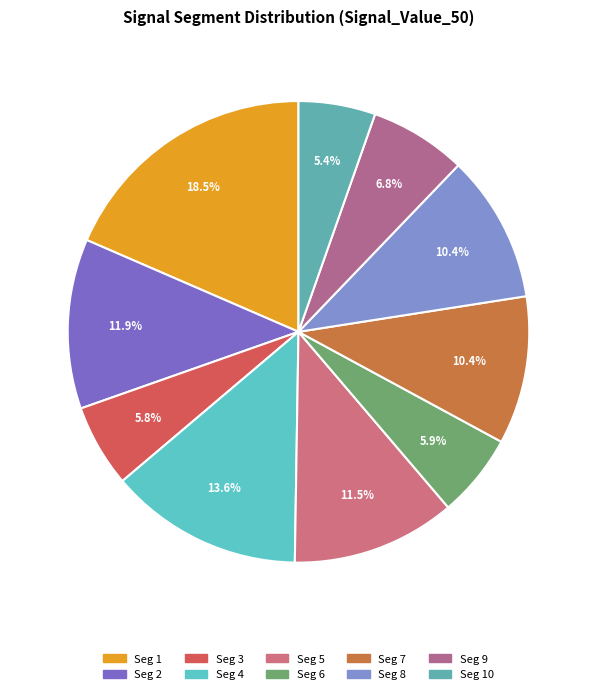

How many segments does this pie chart have?

10